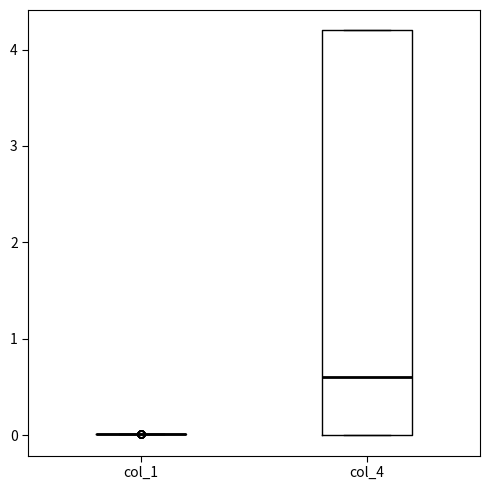

Which box is the tallest, from its lower edge to its upper edge?

col_4